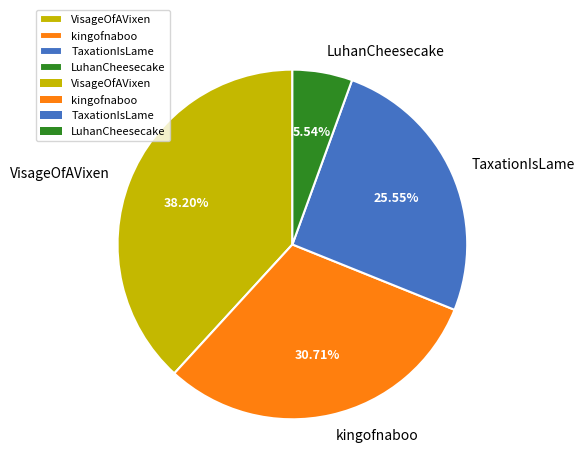

To the nearest percent, what is the average slice percentage?

25%